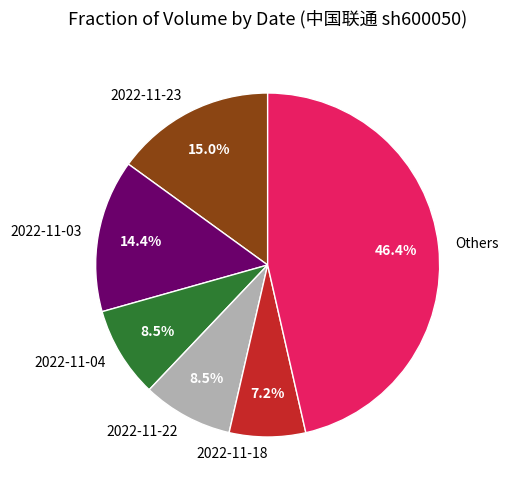

Between 2022-11-04 and 2022-11-18, which is larger?

2022-11-04